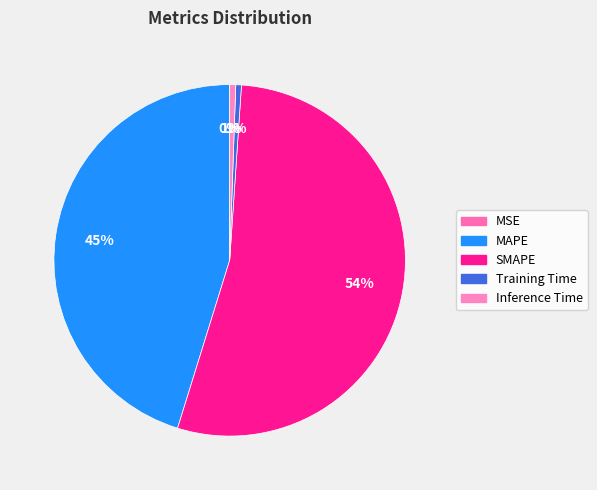

Count the number of slices in the pie.

5